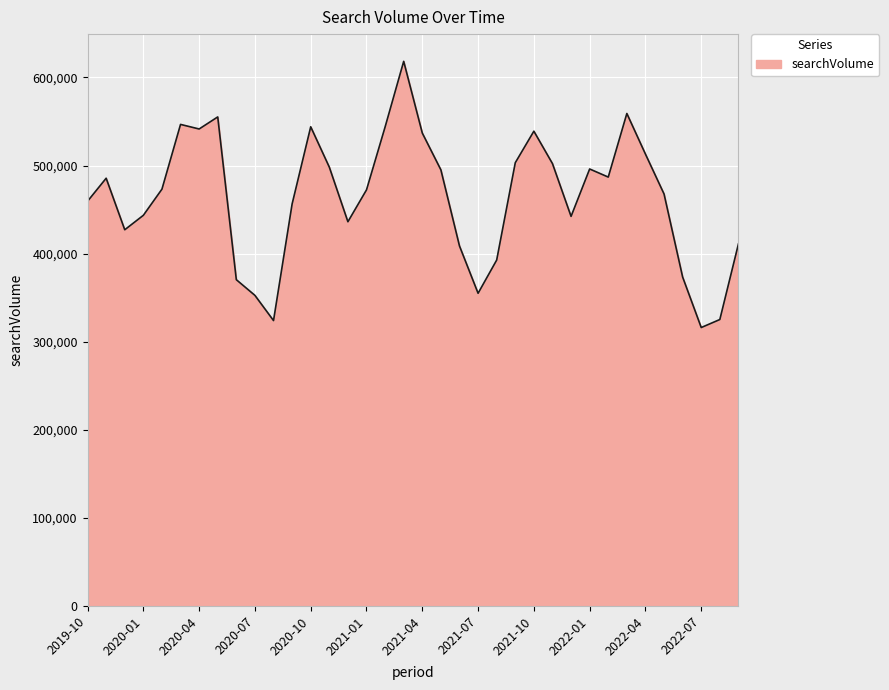

How many categories are shown in the chart?

36